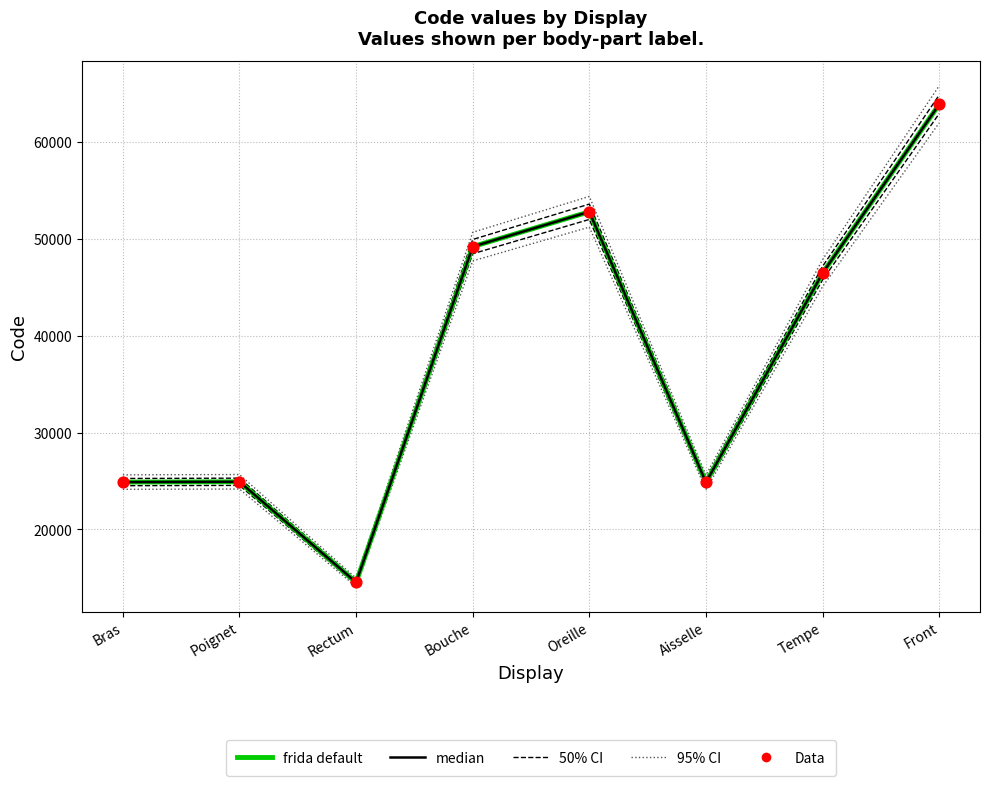

Which series has the widest spread of Y values?

95% CI